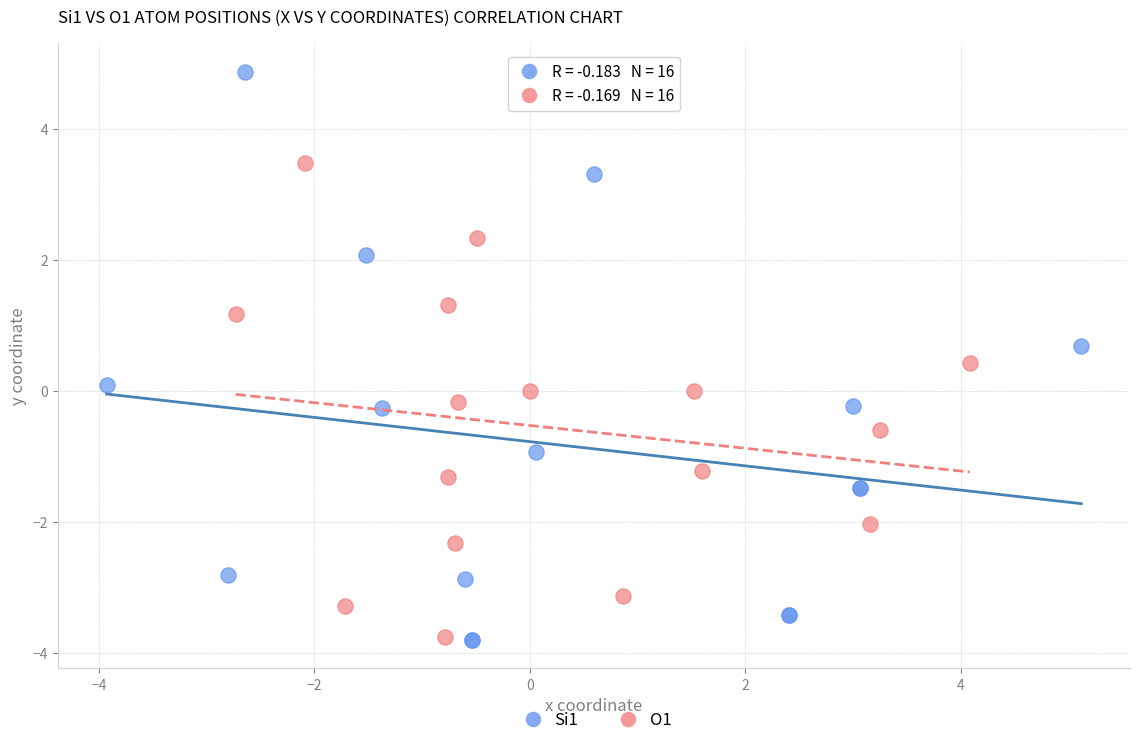

Which series has the widest spread of Y values?

Si1